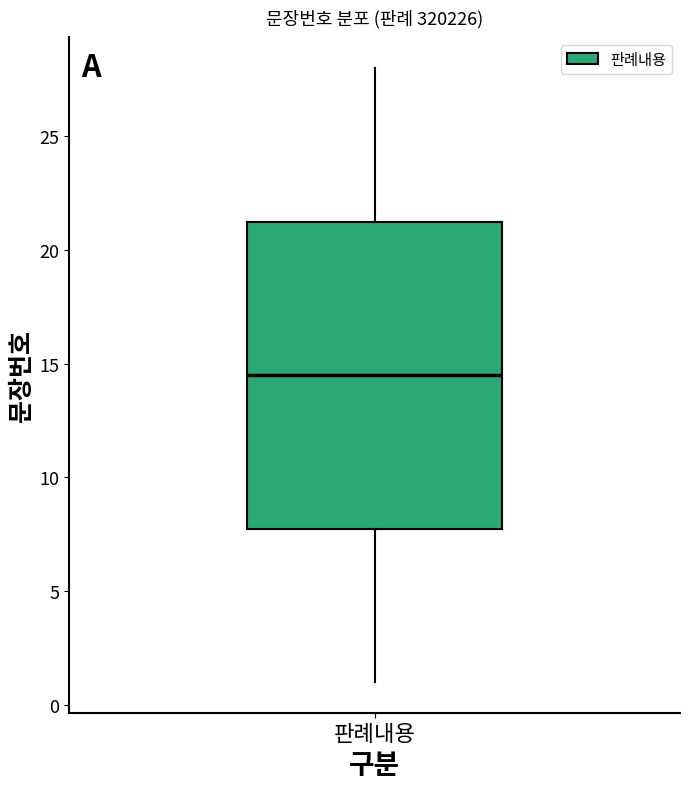

Transcribe this box plot: give where the median line is, the range the box spans, and where the two whiskers end, as read against the y-axis. The values are not printed on the chart, so give them approximately, as read against the axis.

median 14.5, box 8.0 to 21.5, whiskers 1.0 to 28.0